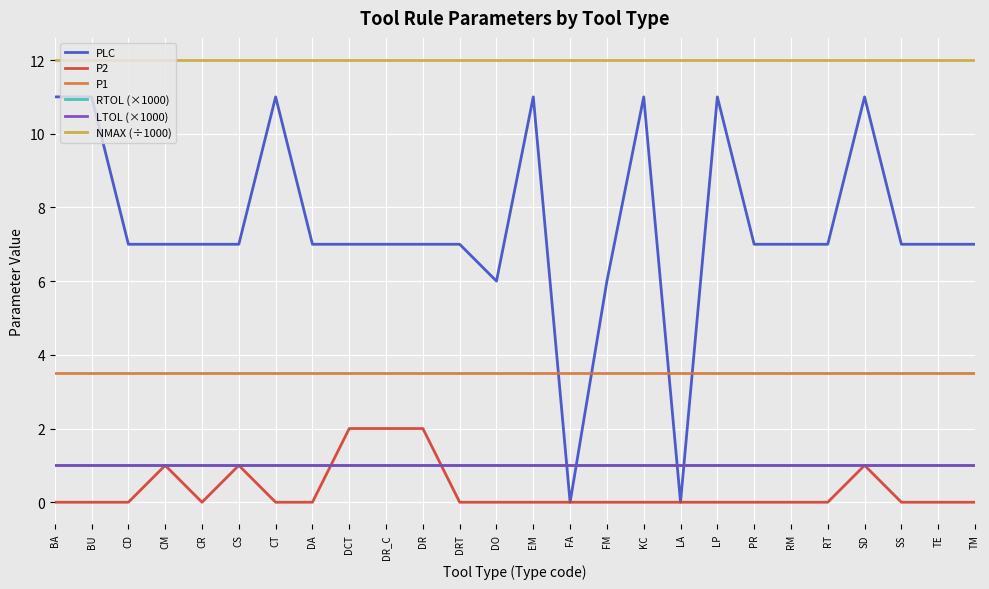

What is the spread (max minus min) of values at DR_C?

11.0